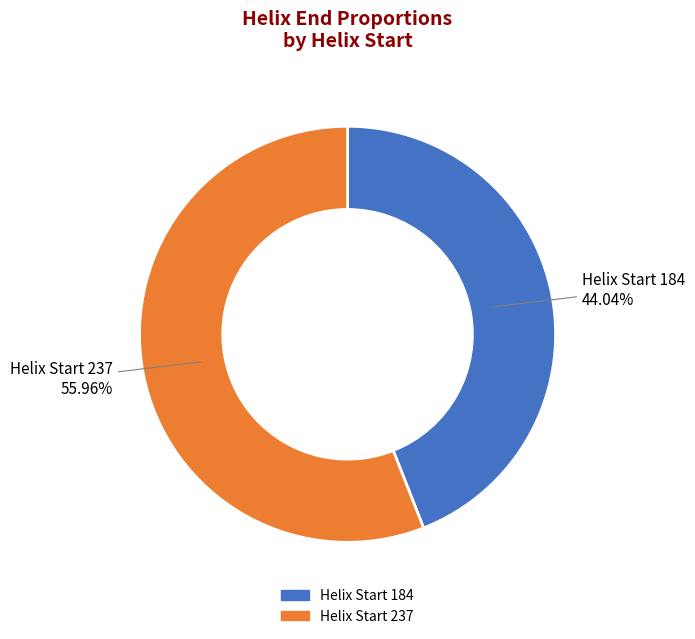

Rank the categories by value from lowest to highest.

Helix Start 184, Helix Start 237